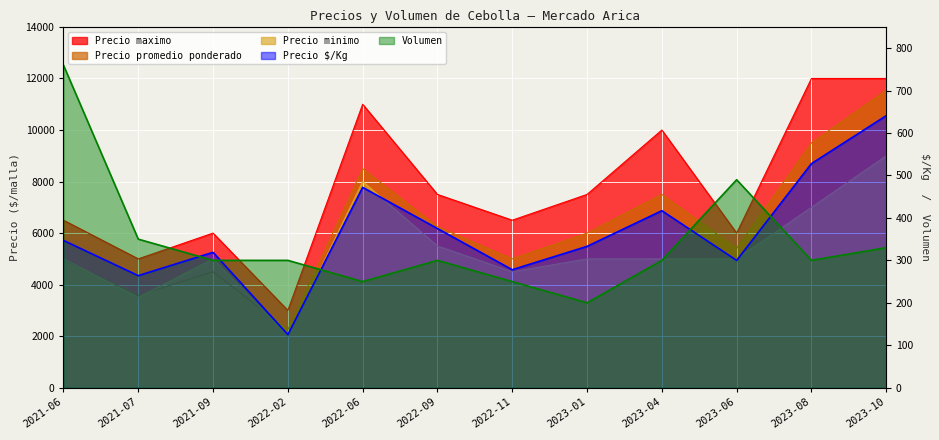

Reading right to left, what are all the values shown in this chart?

Precio promedio ponderado: 2023-10=11545	2023-08=9500	2023-06=5408	2023-04=7500	2023-01=6000	2022-11=5000	2022-09=6250	2022-06=8500	2022-02=2250	2021-09=4500	2021-07=3583	2021-06=4958
Precio maximo: 2023-10=12000	2023-08=12000	2023-06=6000	2023-04=10000	2023-01=7500	2022-11=6500	2022-09=7500	2022-06=11000	2022-02=3000	2021-09=6000	2021-07=5000	2021-06=6500
Precio minimo: 2023-10=9000	2023-08=7000	2023-06=5000	2023-04=5000	2023-01=5000	2022-11=4500	2022-09=5500	2022-06=8000	2022-02=2000	2021-09=5000	2021-07=3500	2021-06=5000
Precio $/Kg: 2023-10=641	2023-08=528	2023-06=300	2023-04=417	2023-01=333	2022-11=278	2022-09=375	2022-06=472	2022-02=125	2021-09=319	2021-07=264	2021-06=347
Volumen: 2023-10=330	2023-08=300	2023-06=490	2023-04=300	2023-01=200	2022-11=250	2022-09=300	2022-06=250	2022-02=300	2021-09=300	2021-07=350	2021-06=760